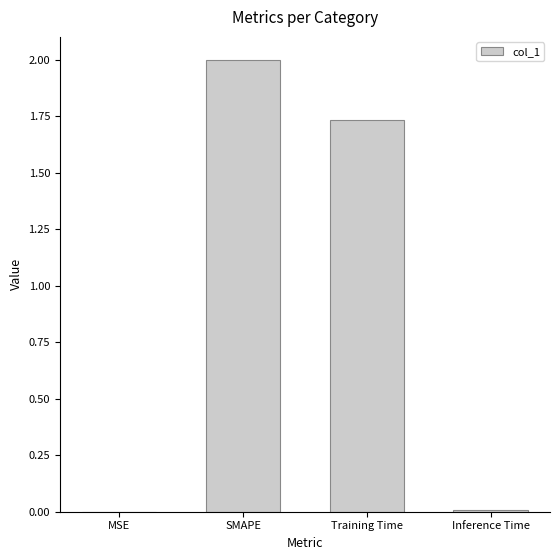

At which label does the data first exceed 1?

SMAPE